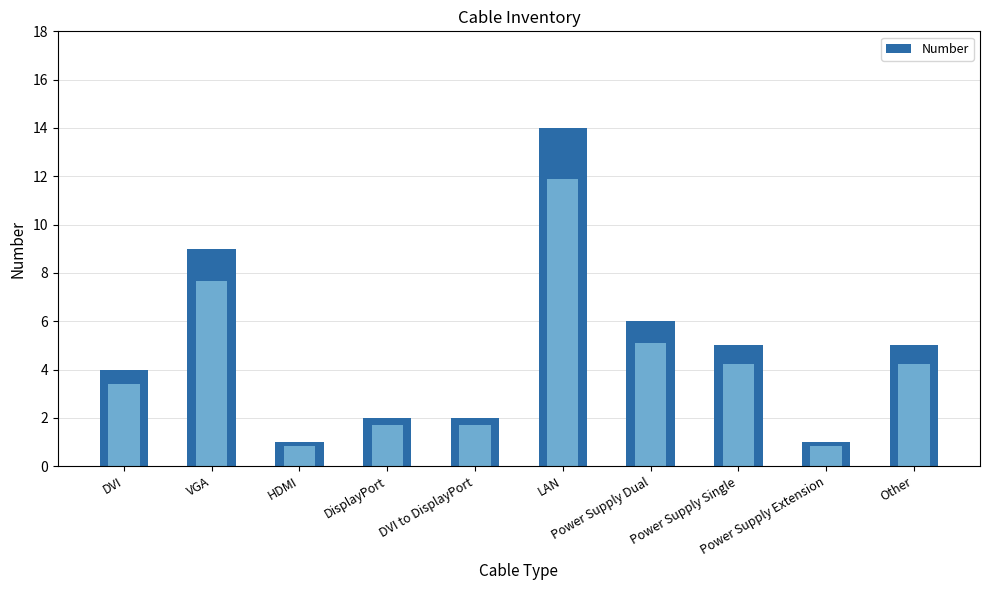

What is the difference between the values at HDMI and DVI?

3